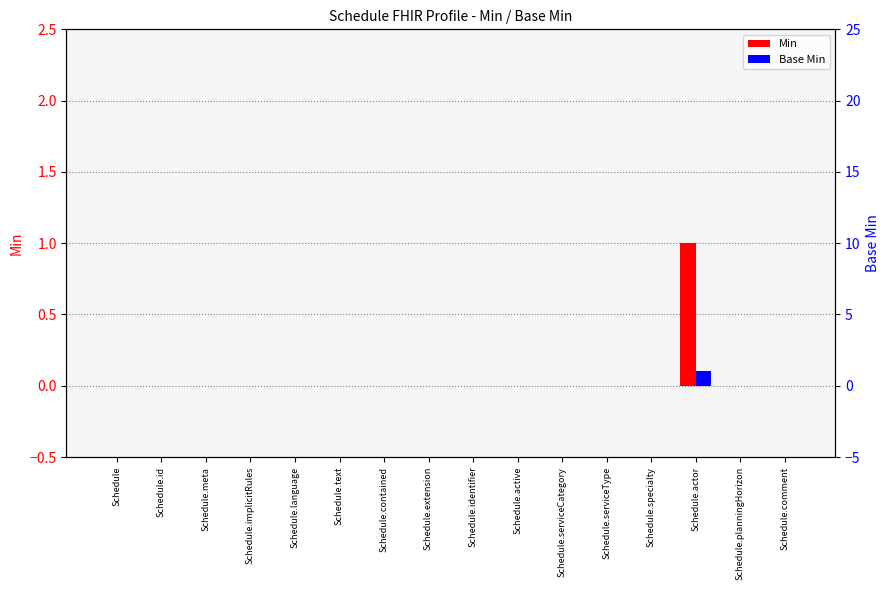

At which label is Base Min closest to 0?

Schedule